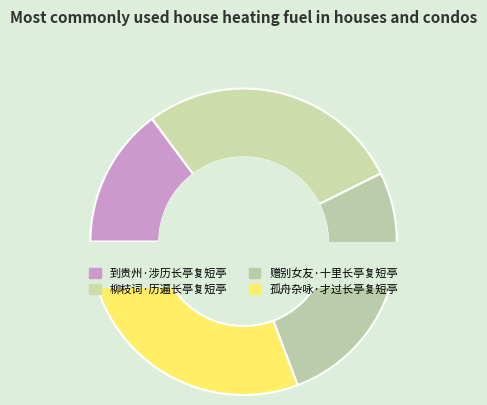

How many slices are in this pie chart?

4